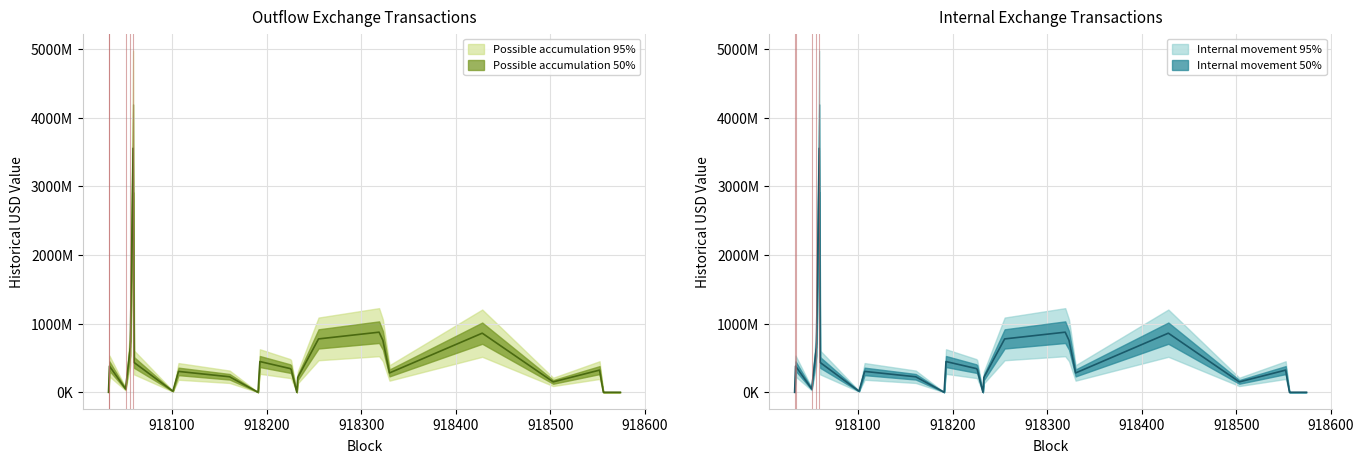

Does the chart have visible grid lines?

Yes